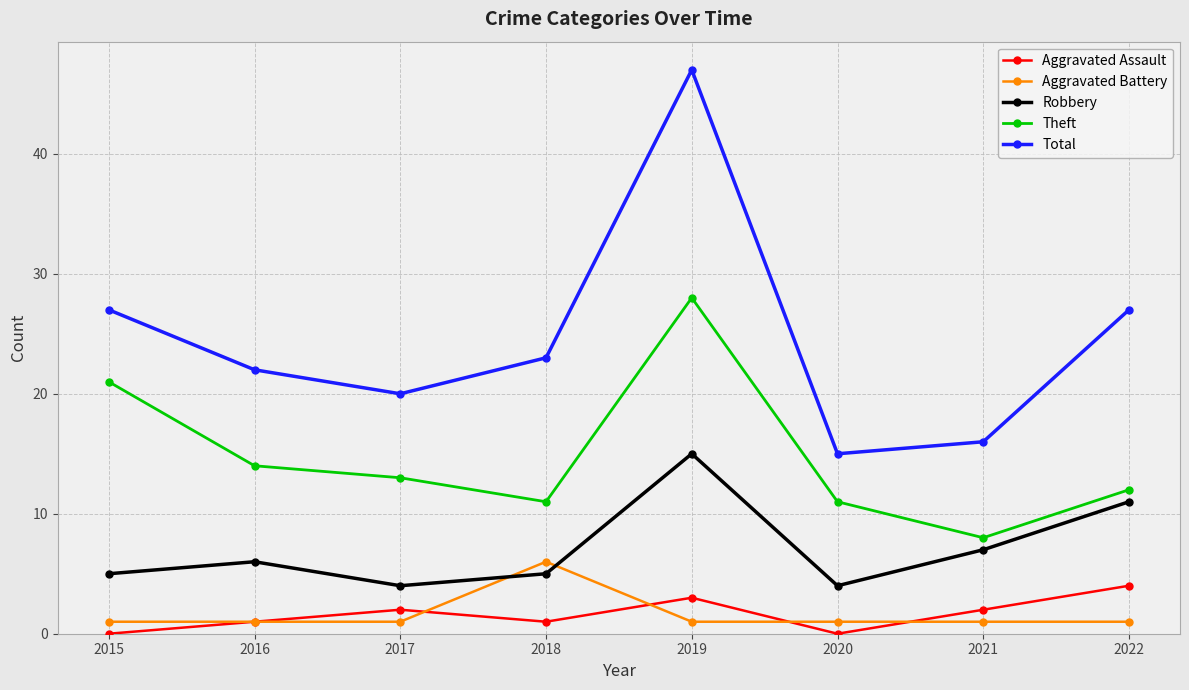

What is the approximate value of Theft at 2022, to the nearest 10?

10